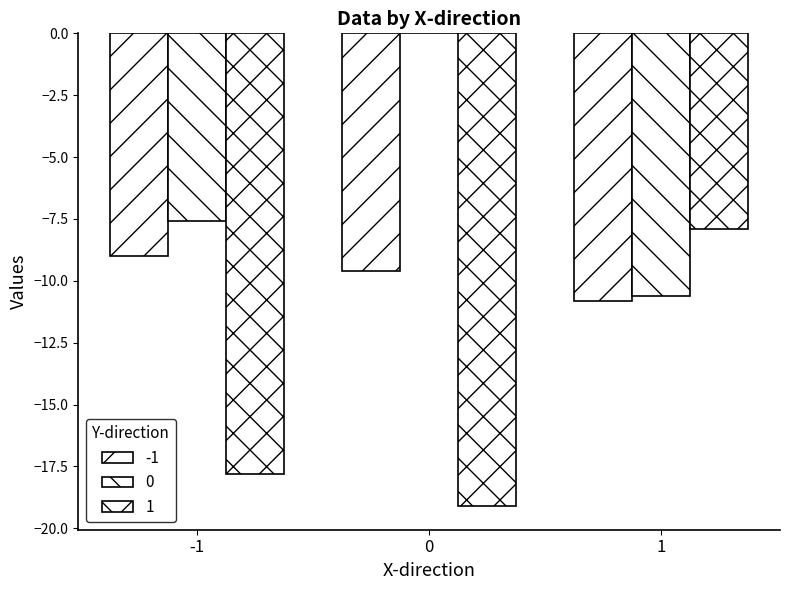

How many groups of bars are there?

3